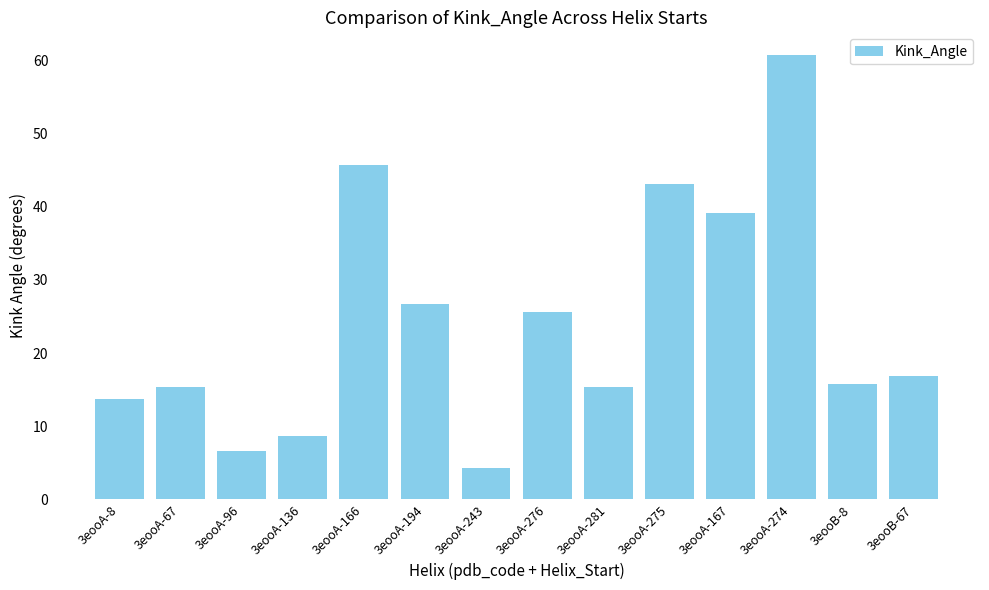

How many distinct data groups are displayed?

1